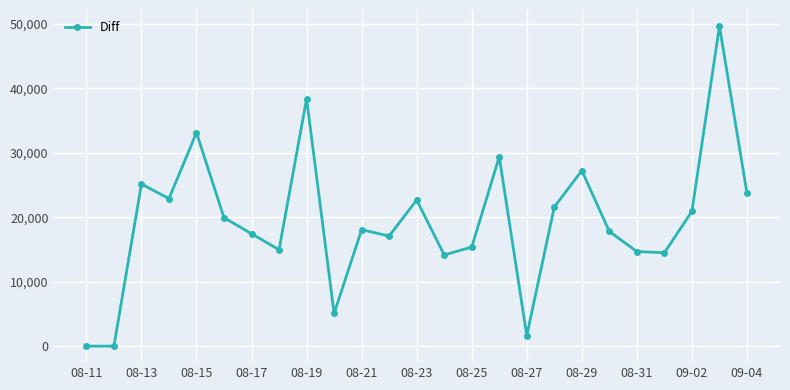

What is the difference between the maximum and second lowest values?

49650